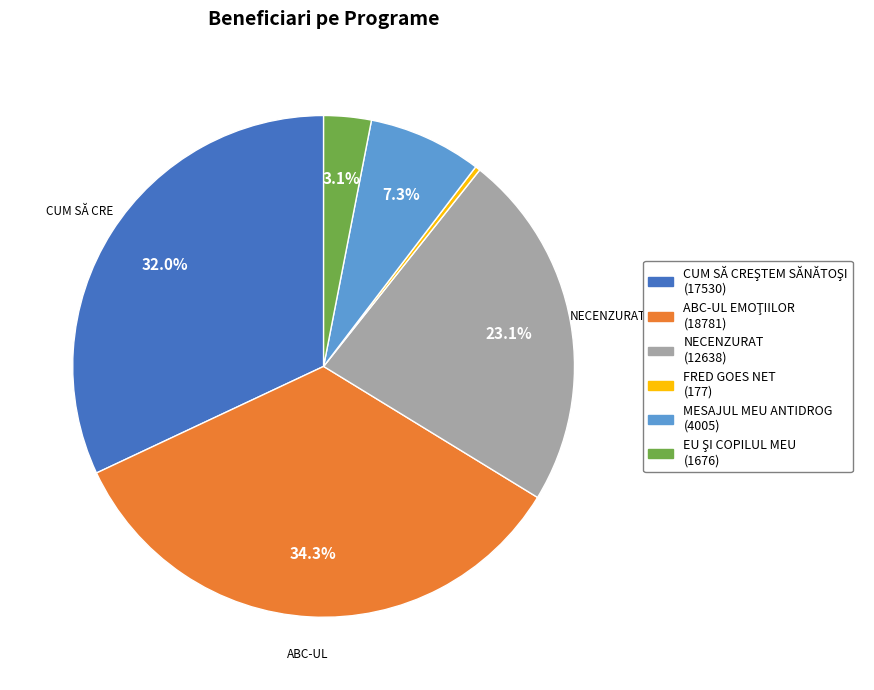

What percentage is the NECENZURAT slice, to the nearest percent?

23%